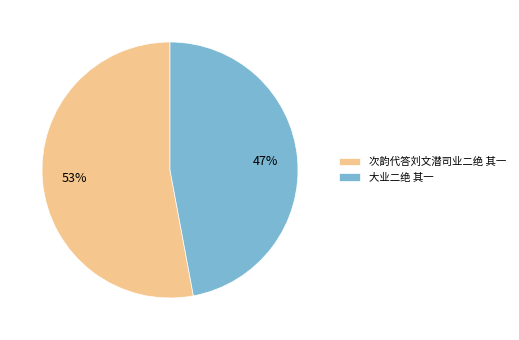

Is 次韵代答刘文潜司业二绝 其一 the majority of the pie?

Yes